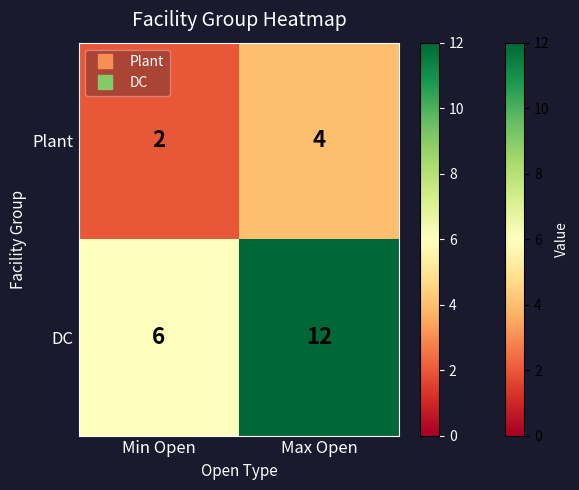

Rank the series by their maximum value, from lowest to highest.

Plant, DC